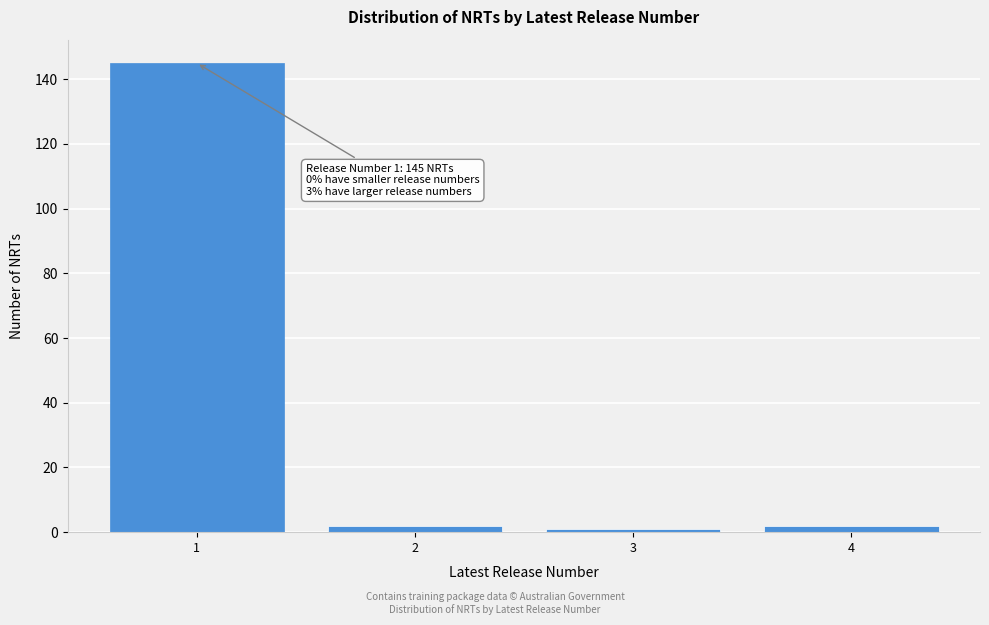

Reading right to left, what are all the values shown in this chart?

2	1	2	145